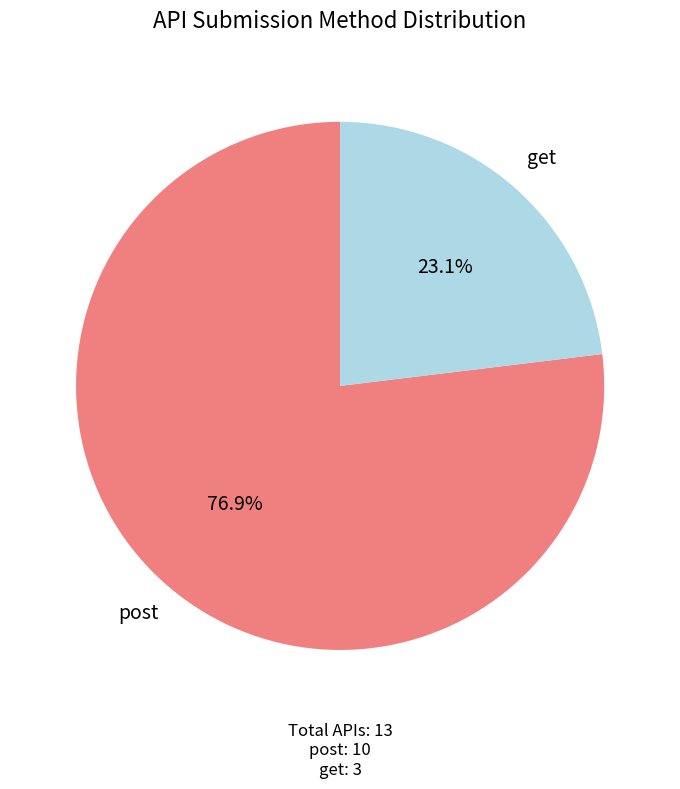

Is there any slice that represents more than half of the pie?

Yes